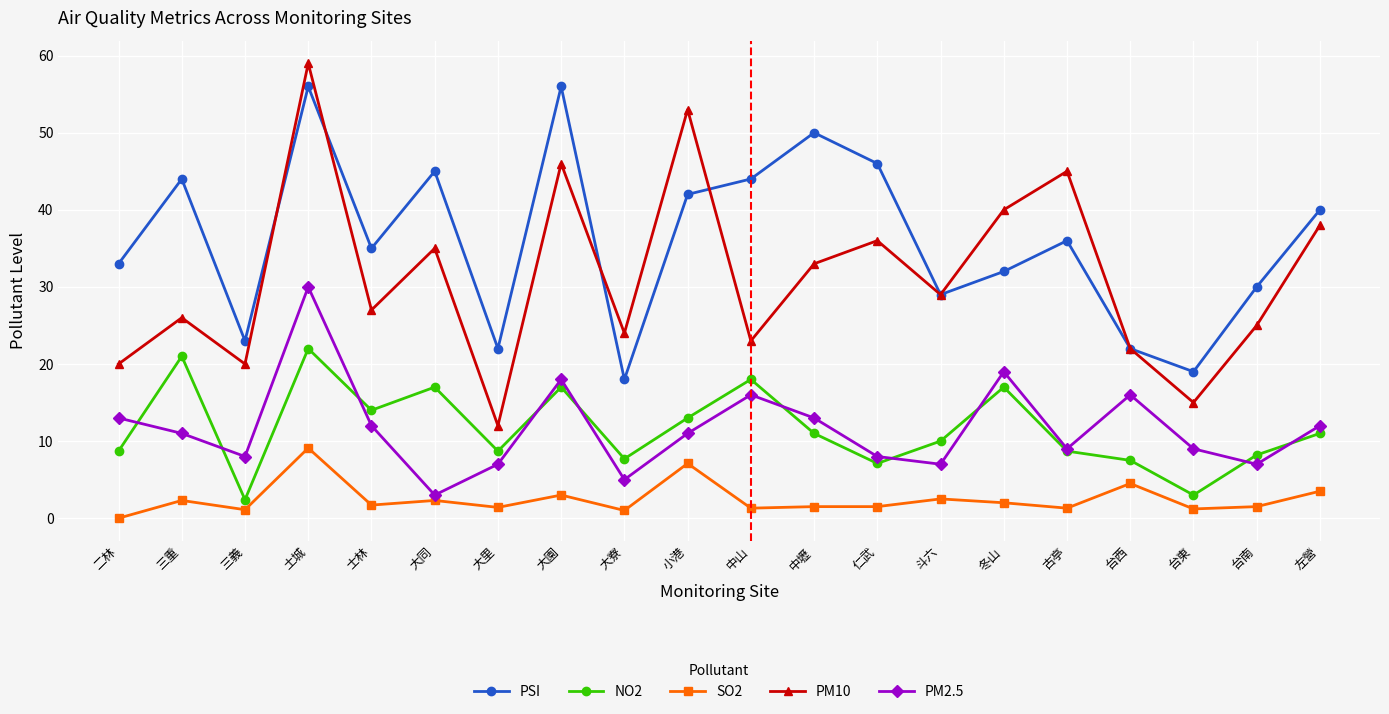

How many distinct data groups are displayed?

5